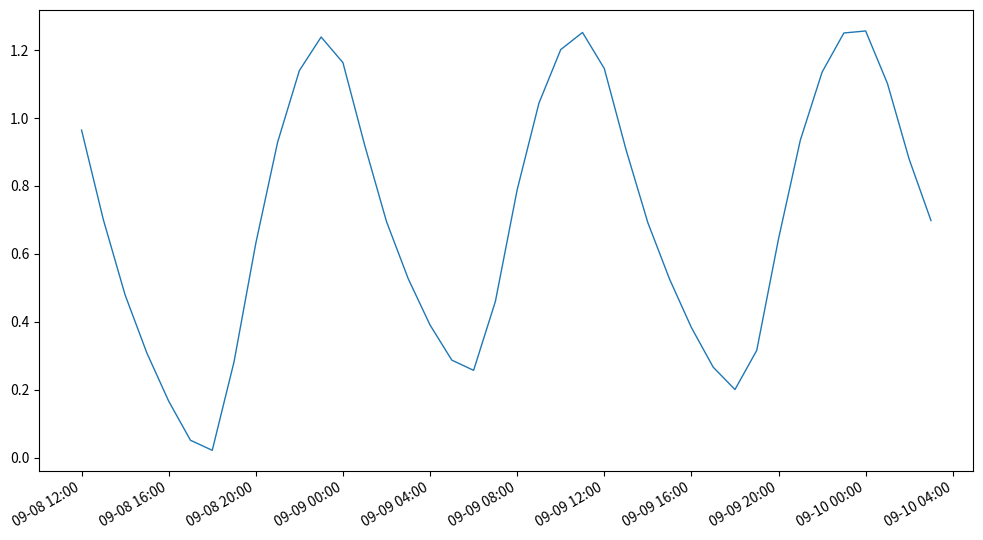

Does the chart have visible grid lines?

No